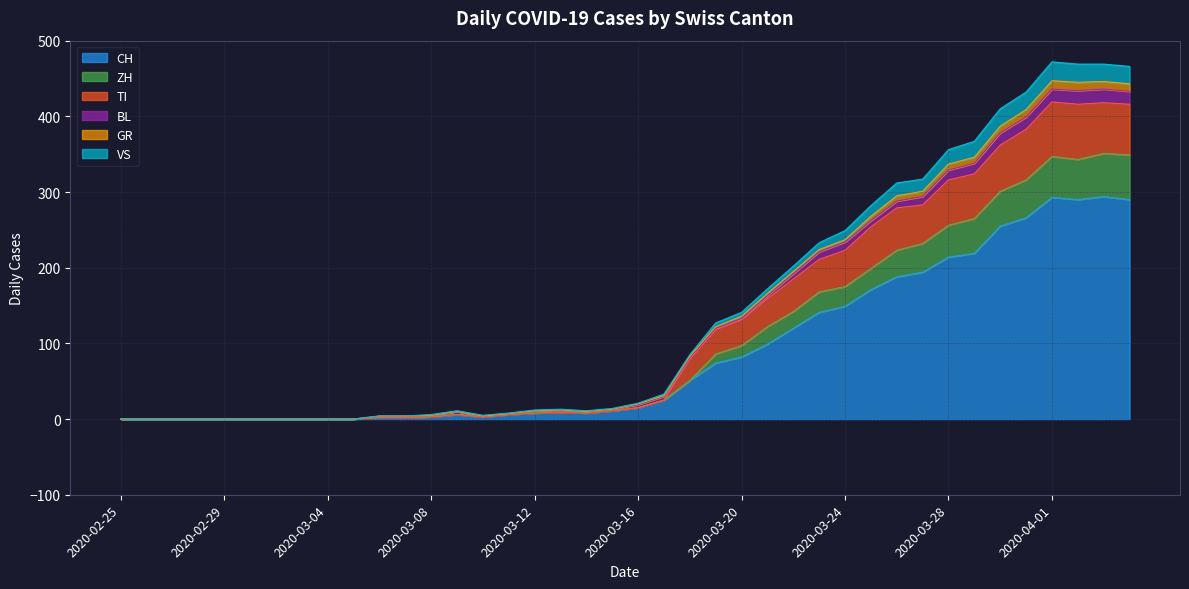

List the labels in order of ZH value, largest first.

2020-04-03, 2020-04-04, 2020-04-01, 2020-04-02, 2020-03-31, 2020-03-30, 2020-03-29, 2020-03-28, 2020-03-27, 2020-03-26, 2020-03-25, 2020-03-24, 2020-03-23, 2020-03-22, 2020-03-21, 2020-03-20, 2020-03-19, 2020-03-18, 2020-03-17, 2020-03-16, 2020-03-15, 2020-03-13, 2020-03-12, 2020-03-14, 2020-03-09, 2020-03-11, 2020-03-08, 2020-03-10, 2020-03-06, 2020-03-07, 2020-02-25, 2020-02-26, 2020-02-27, 2020-02-28, 2020-02-29, 2020-03-01, 2020-03-02, 2020-03-03, 2020-03-04, 2020-03-05